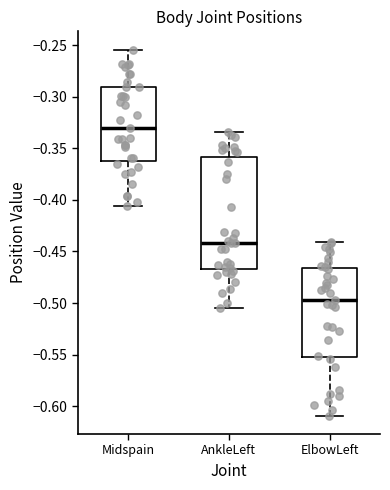

Which box has the lowest median line?

ElbowLeft